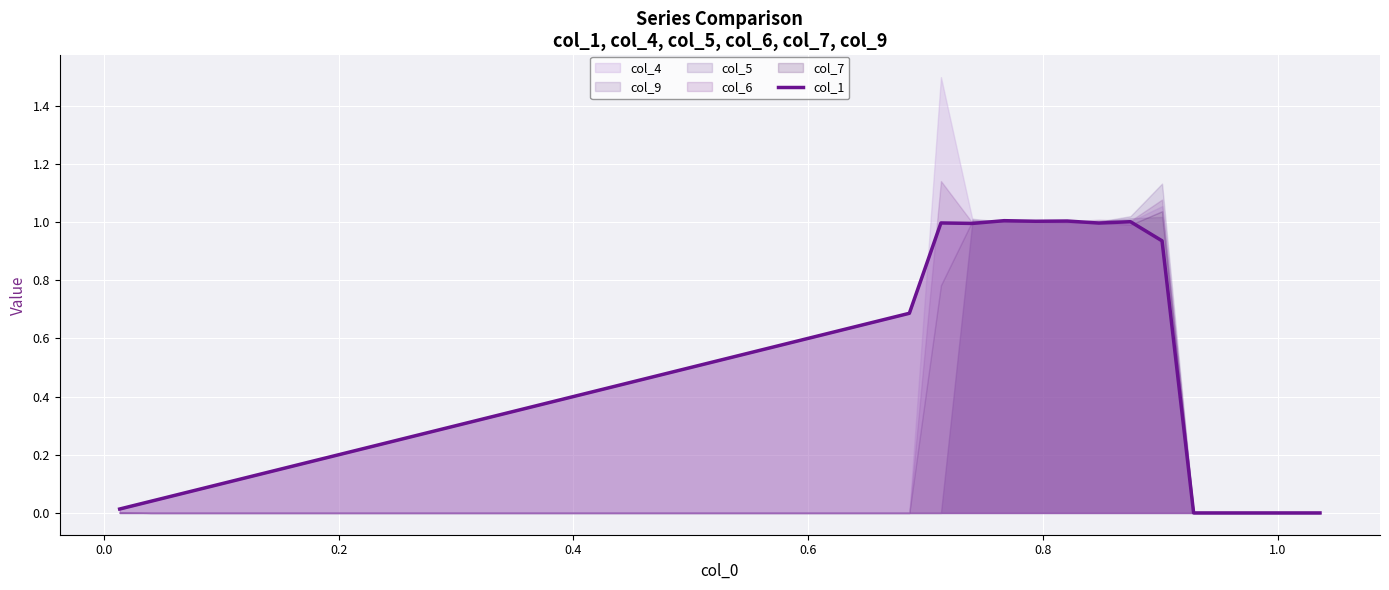

Reading left to right, list all the values displayed in this chart.

0.0	0.0	0.1	0.1	0.1	0.1	0.2	0.2	0.2	0.3	0.3	0.3	0.3	0.4	0.4	0.4	0.4	0.5	0.5	0.5	0.6	0.6	0.6	0.6	0.7	0.7	1.0	1.0	1.0	1.0	1.0	1.0	1.0	0.9	0.0	0.0	0.0	0.0	0.0